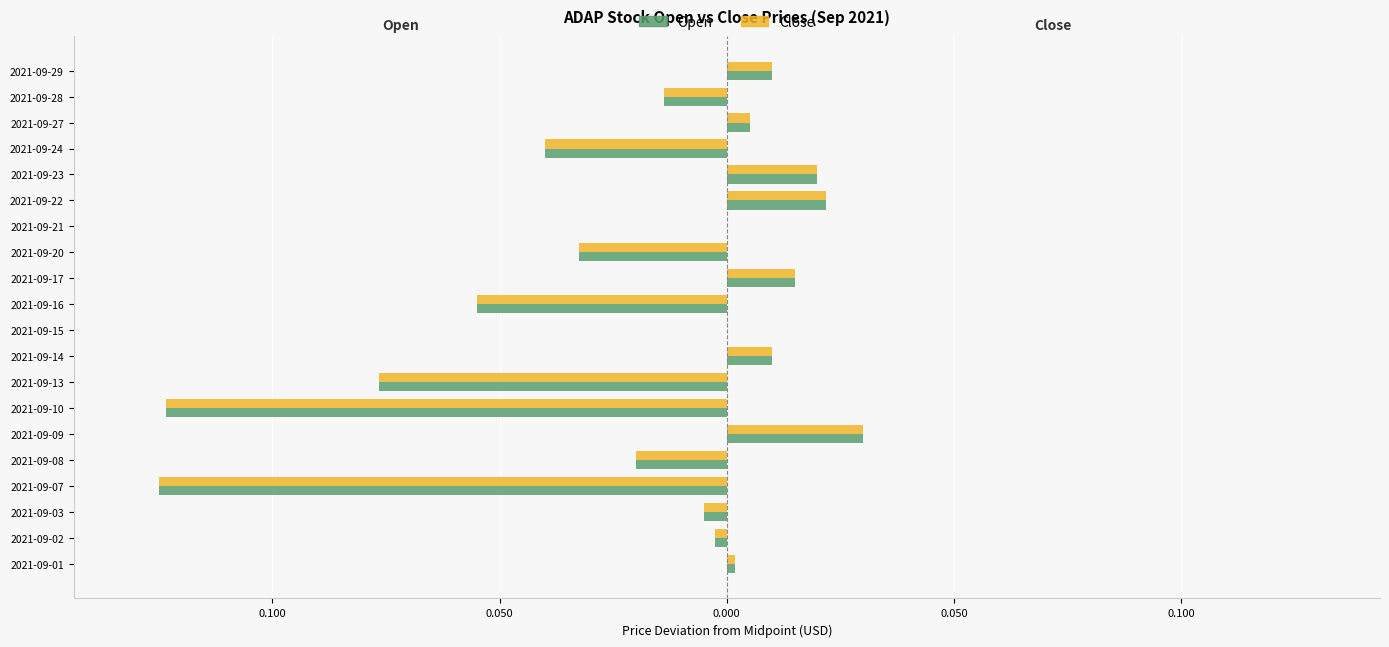

What are all the series names shown in the legend?

Open, Close